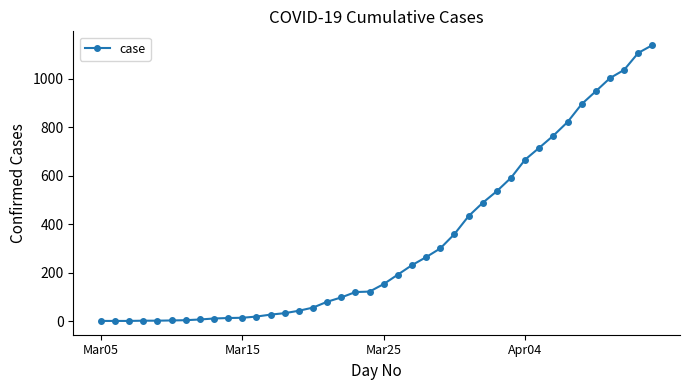

What is the sum of all values?

13296